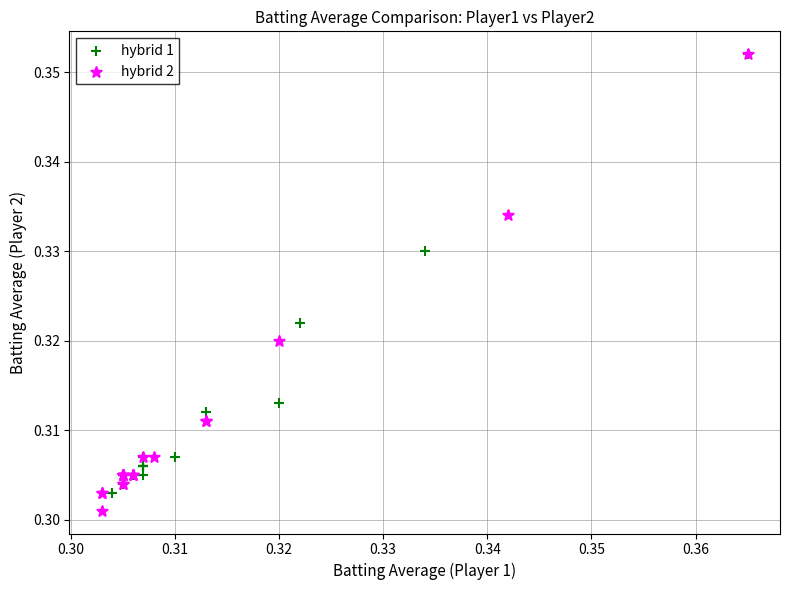

What are all the series names shown in the legend?

hybrid 1, hybrid 2